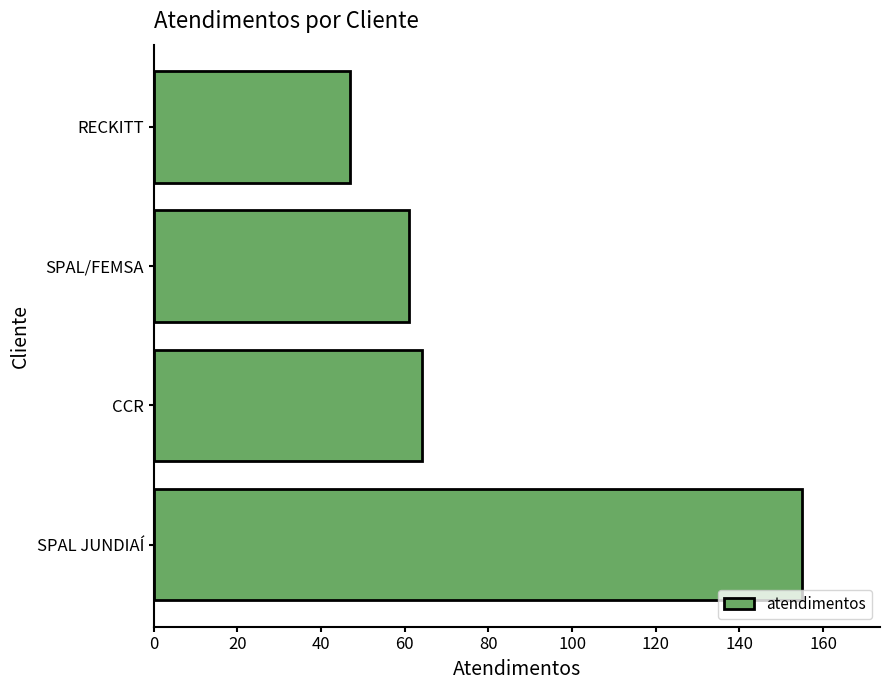

What is the maximum value shown in the chart?

155